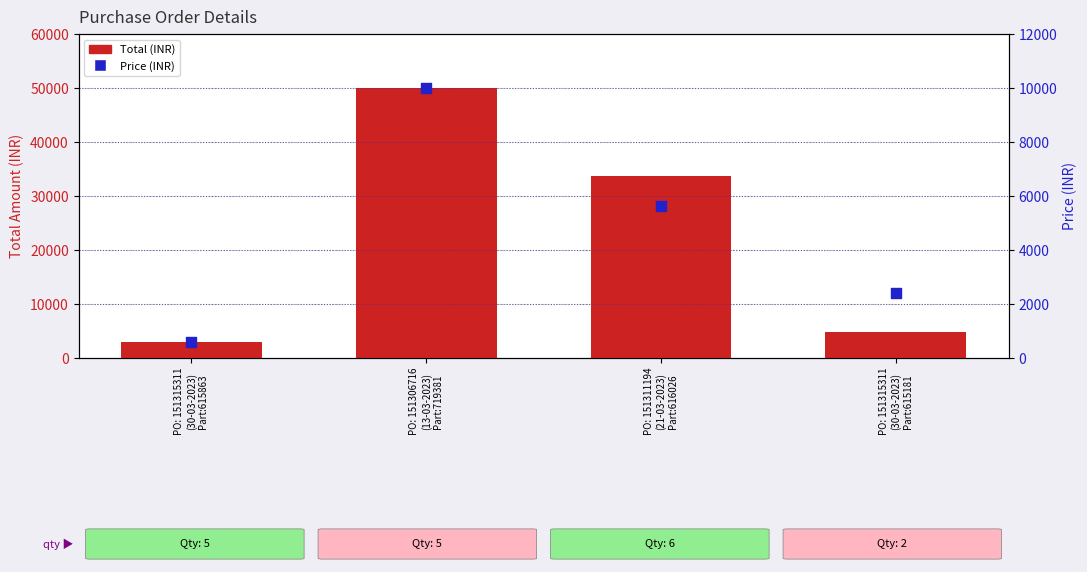

At which category is the sum across all series the highest?

PO: 151306716
(13-03-2023)
Part:719381